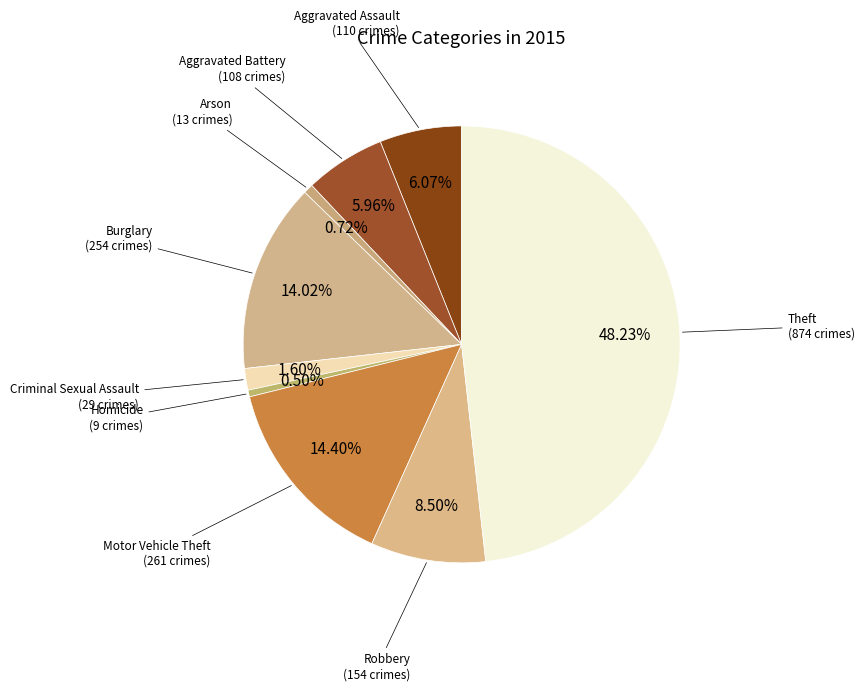

How many segments does this pie chart have?

9